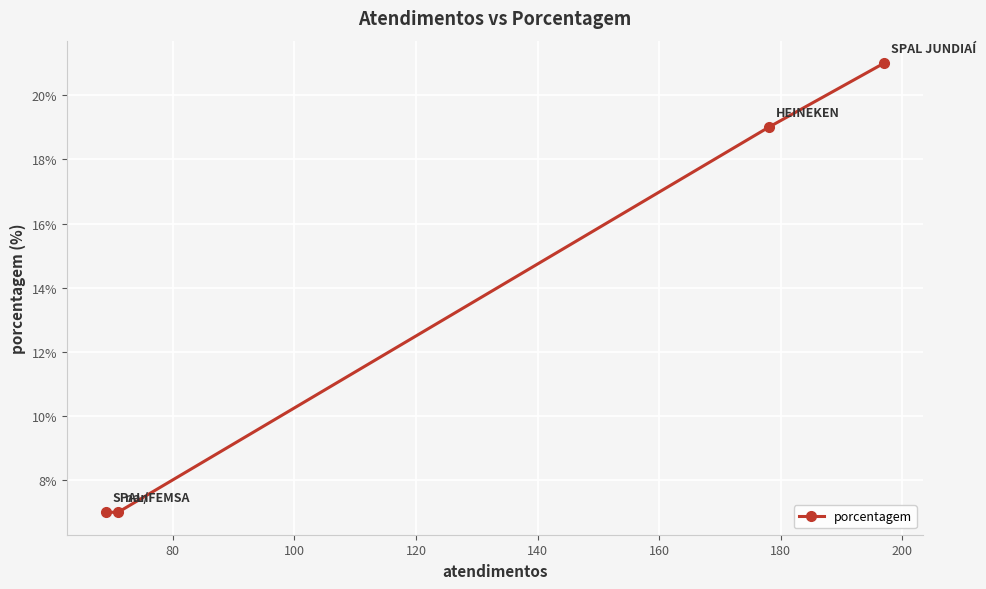

What is the value of the 4th point from the left?

21